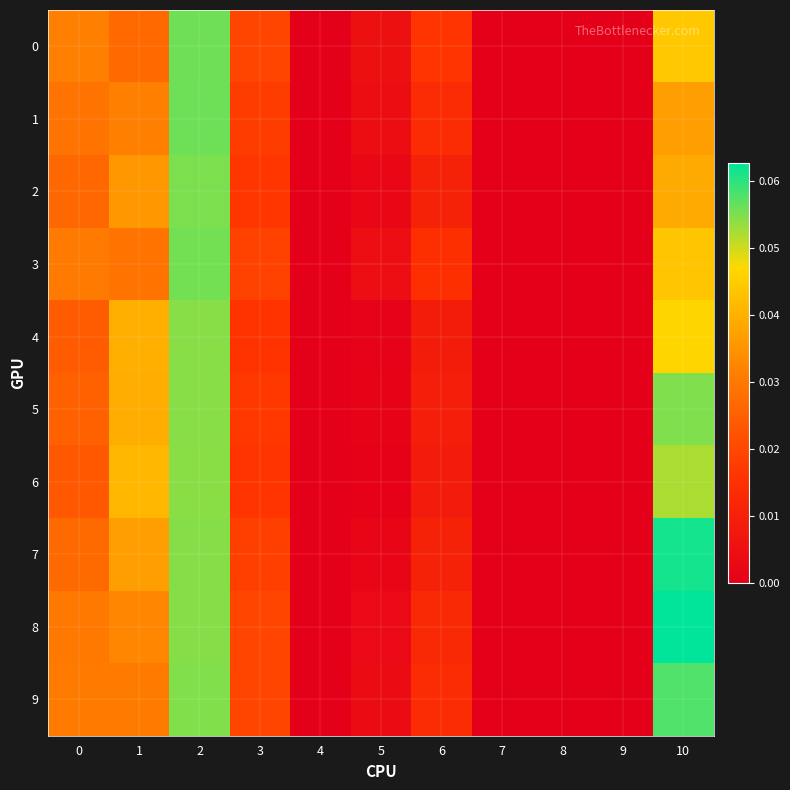

At which category is the sum across all series the highest?

2